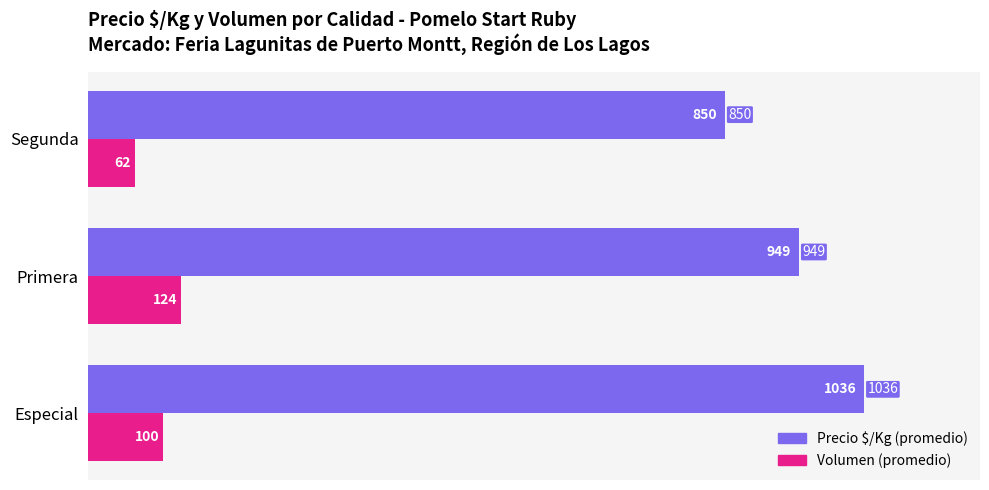

What is the spread (max minus min) of values at Primera?

825